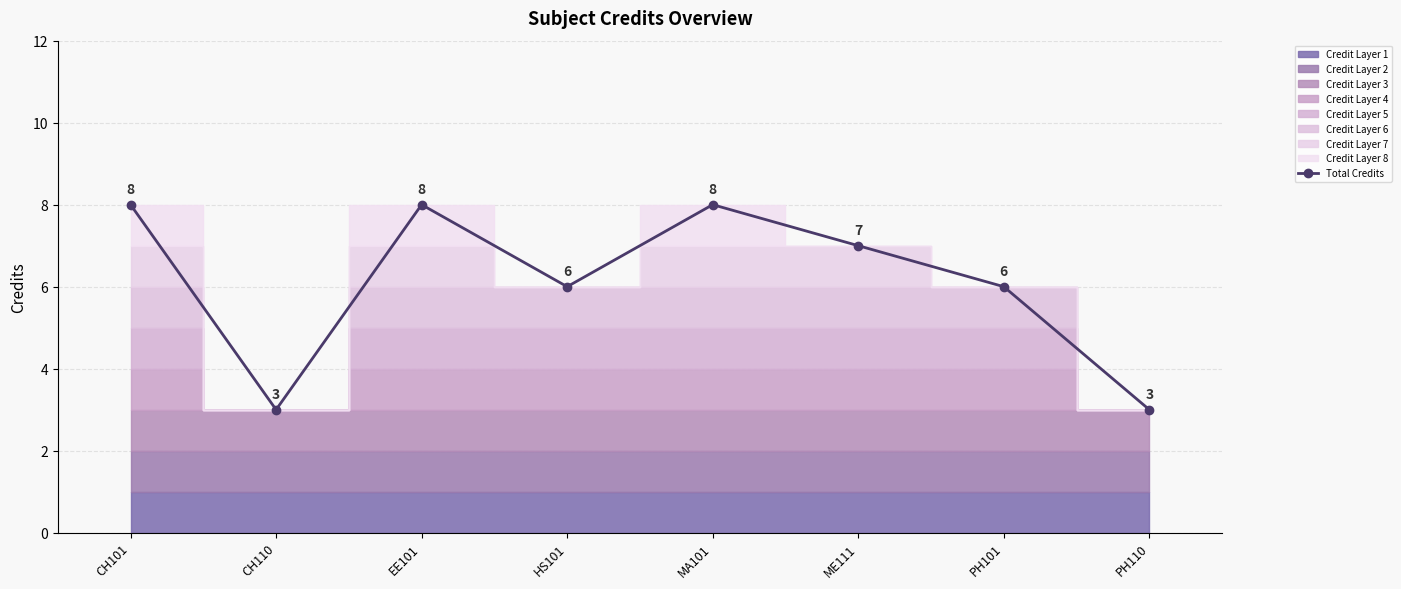

What is the sum of the values at EE101 and CH101?

16